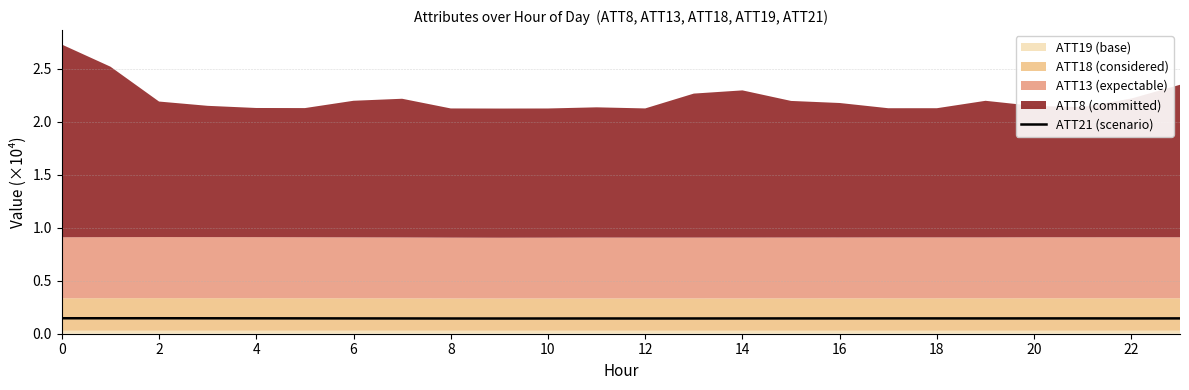

Is it true that the value at 15 is 0.2?

False